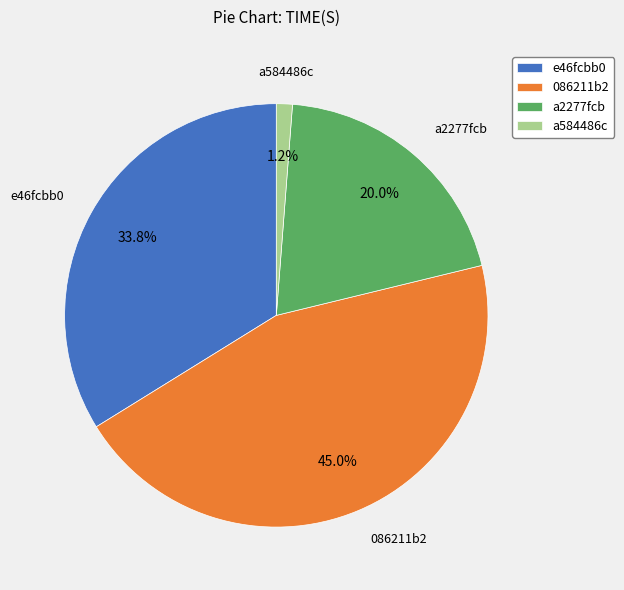

To the nearest percent, what is the difference between the largest and smallest slice percentages?

44%